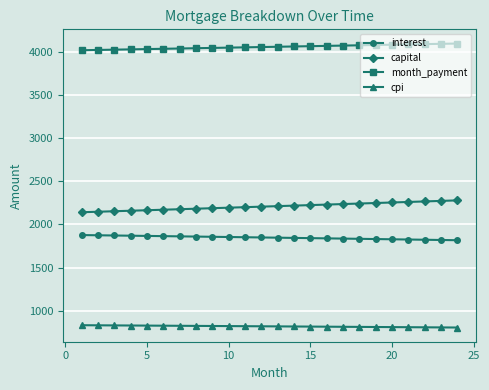

What is the highest value of the cpi series?

832.2